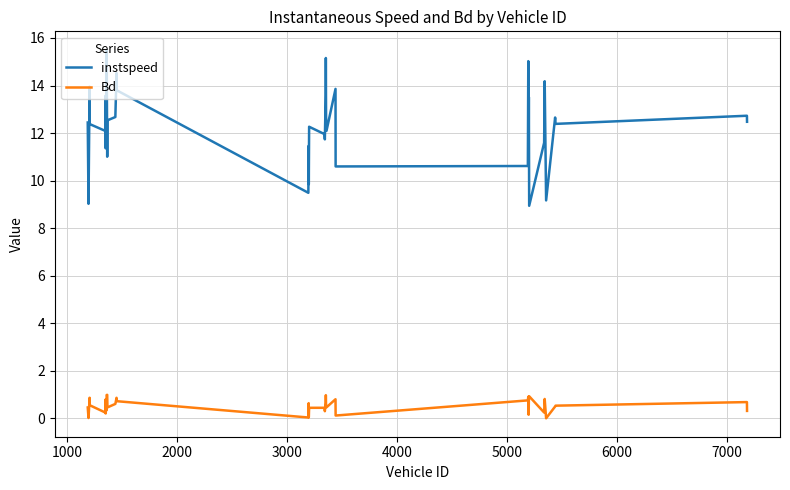

What is the difference between the maximum and minimum values in the instspeed series?

6.6